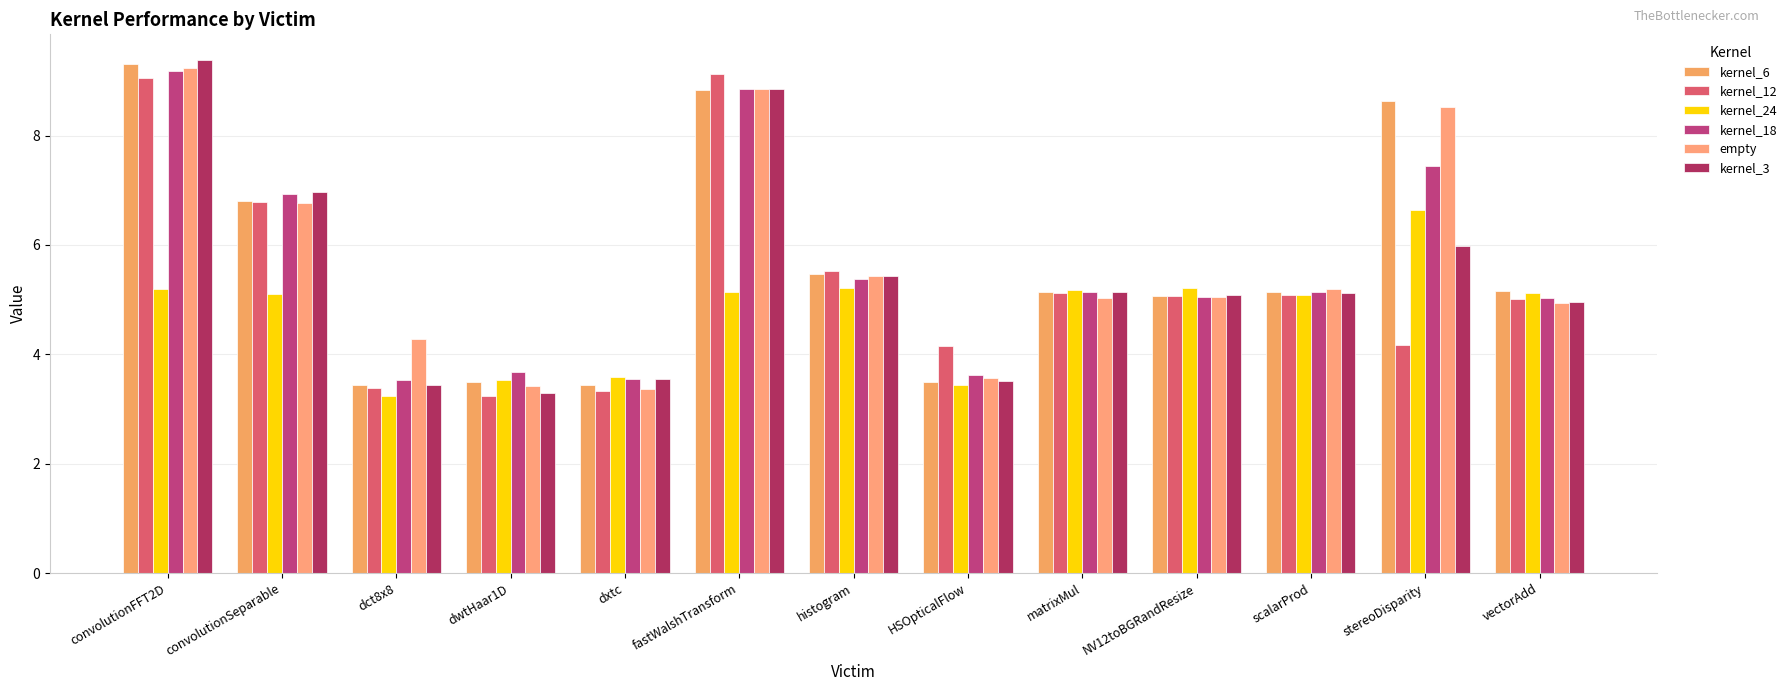

How many series are shown in this chart?

6